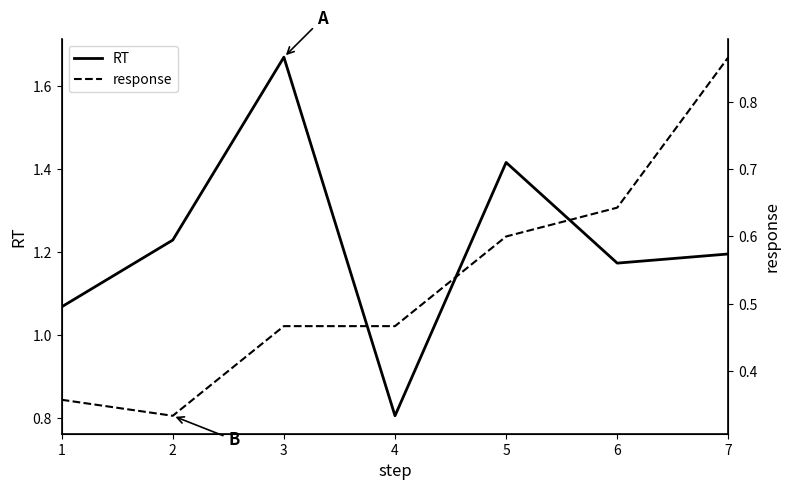

Which series changed the most between 1 and 3?

RT